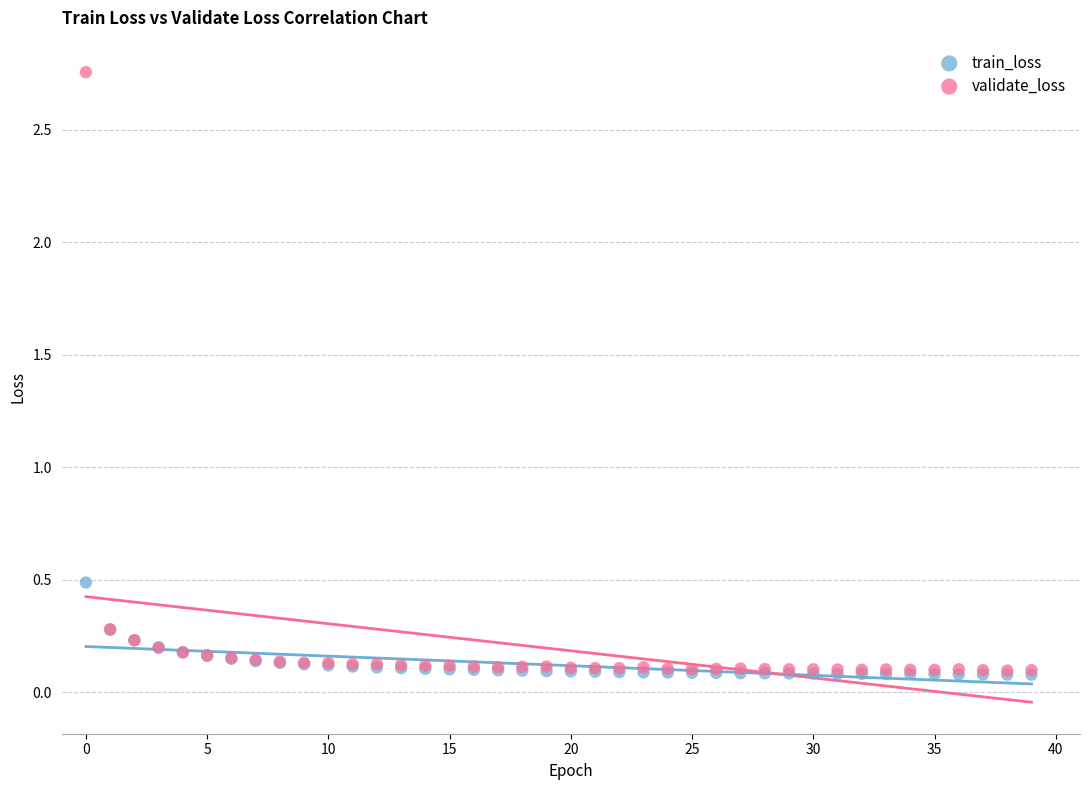

Which series has the largest Y range (max minus min)?

validate_loss